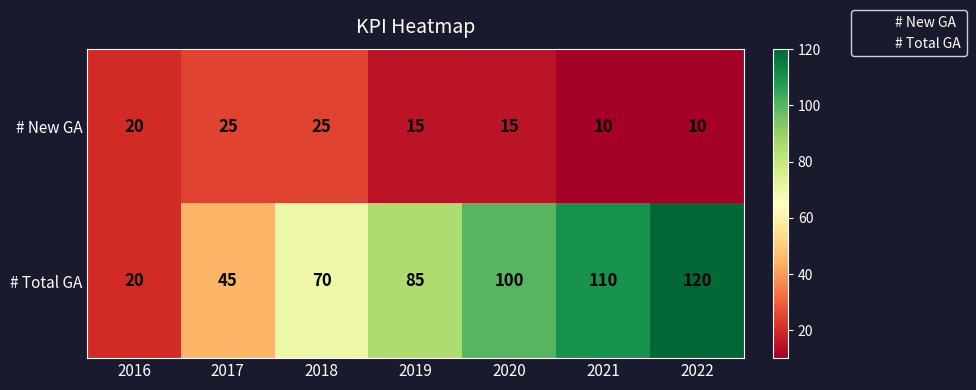

Between 2019 and 2022, which series saw the biggest shift?

# Total GA